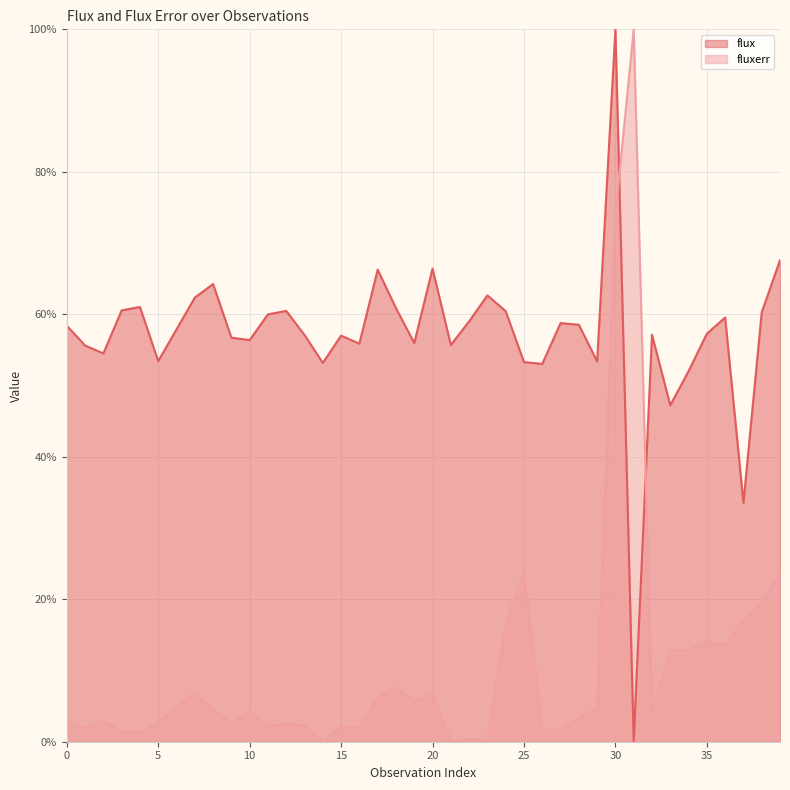

What is the total value across all series at 38?

79.8